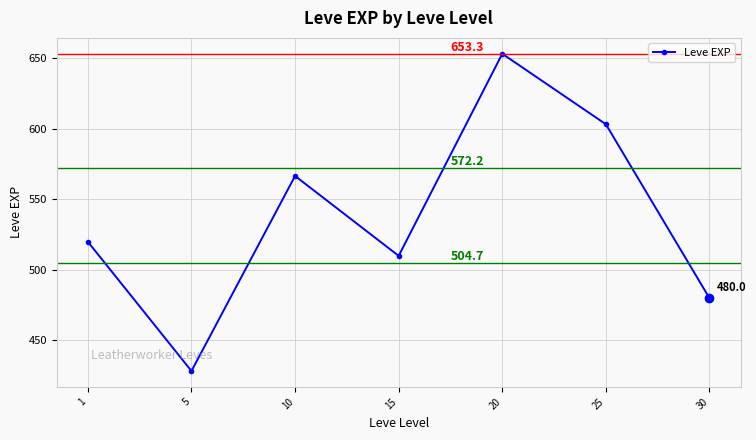

What is the value of the 4th point from the left?

510.0